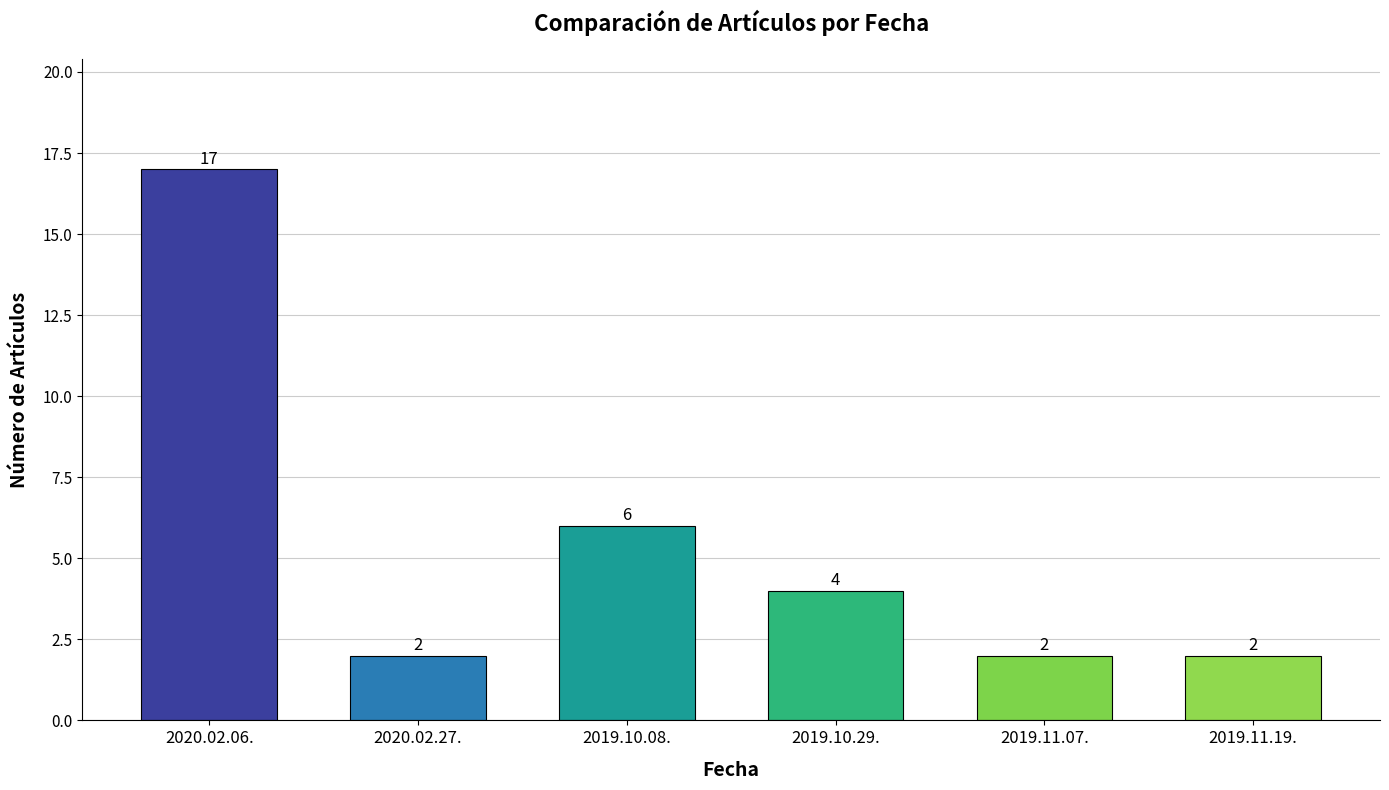

Approximately how many times larger is the value at 2019.10.29. compared to 2019.11.07.?

2.0